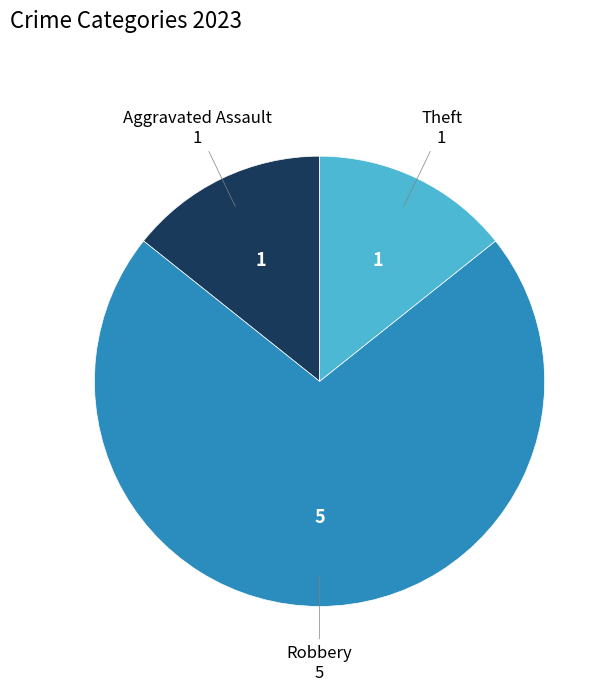

Is there any slice that represents more than half of the pie?

Yes